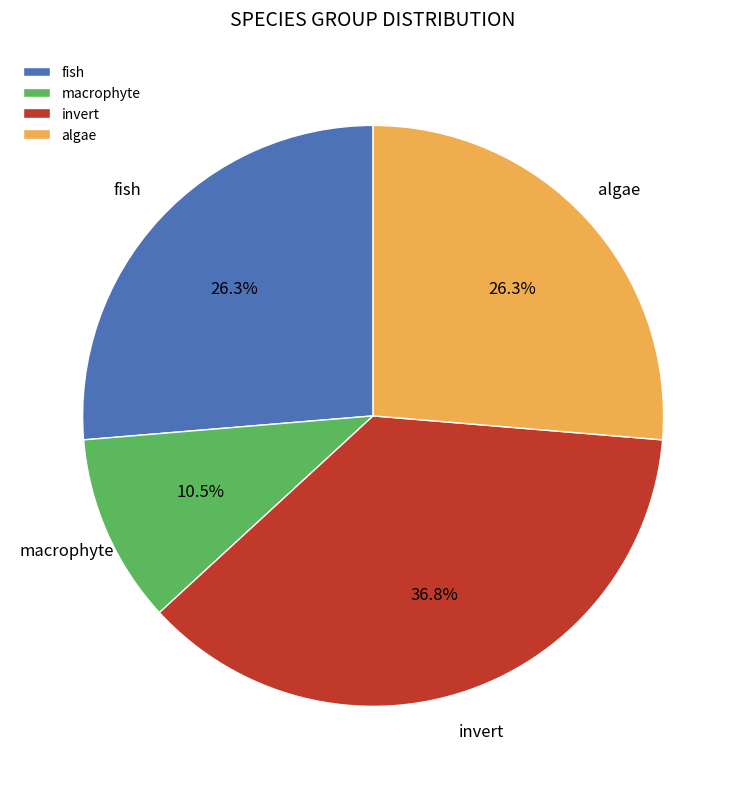

To the nearest percent, what is the average slice percentage?

25%